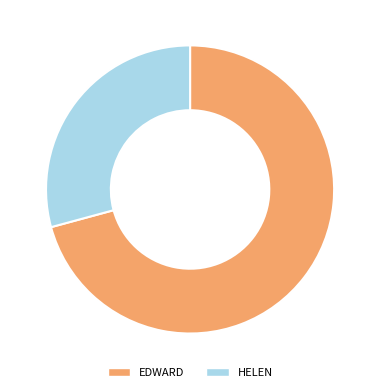

Which category has the biggest portion of the pie?

EDWARD